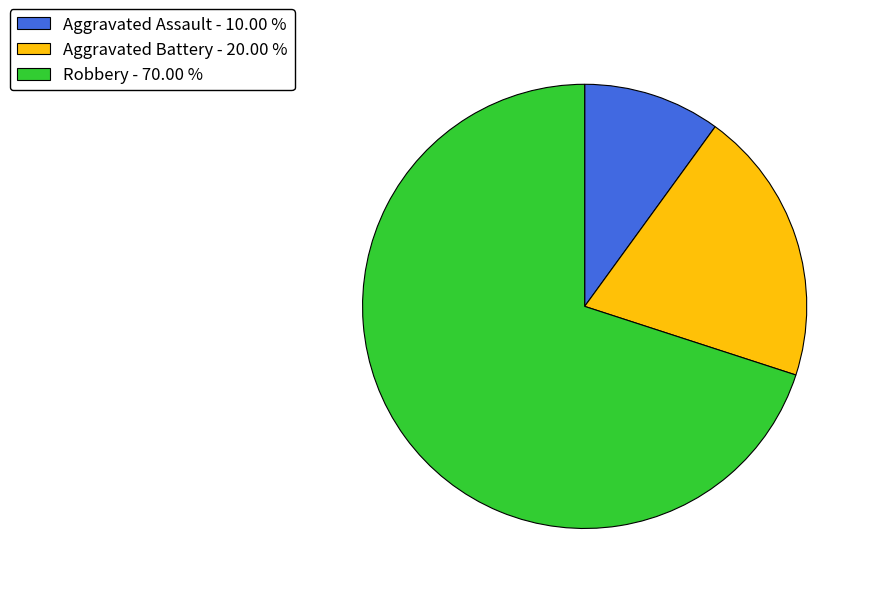

Does Aggravated Assault - 10.00 % account for over 50% of the chart?

No